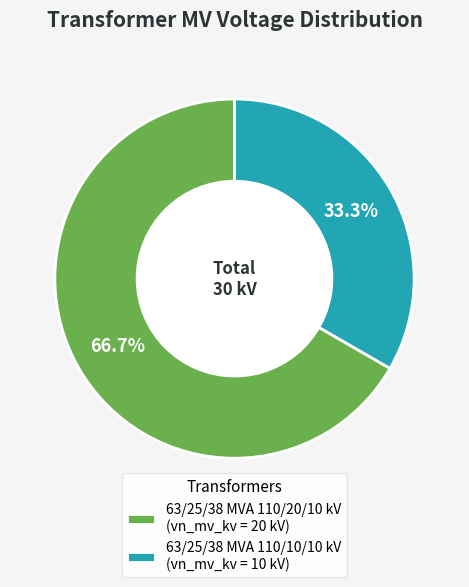

True or false: 63/25/38 MVA 110/10/10 kV accounts for 44% of the total.

False